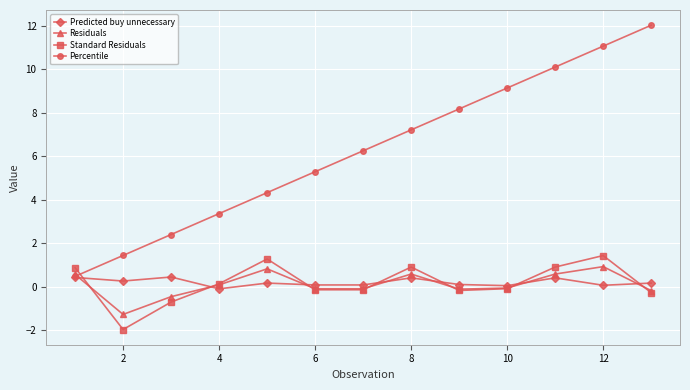

List the series in order of their peak value, lowest first.

Predicted buy unnecessary, Residuals, Standard Residuals, Percentile